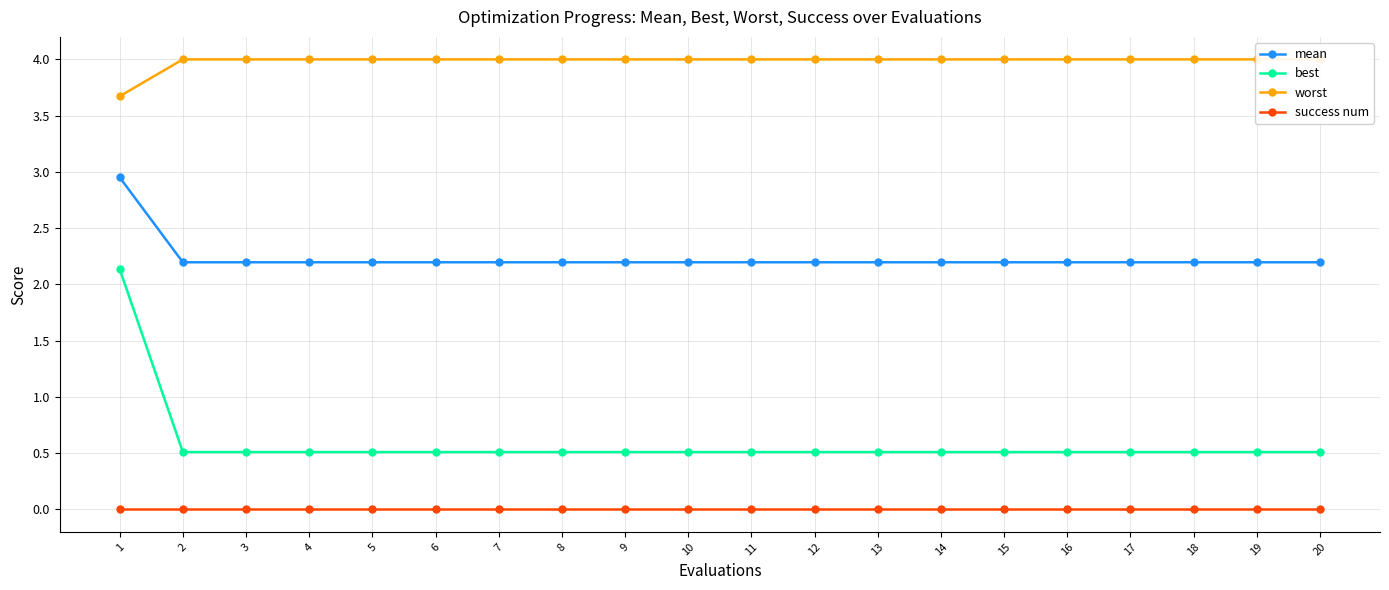

How many best values are between 0 and 1?

19